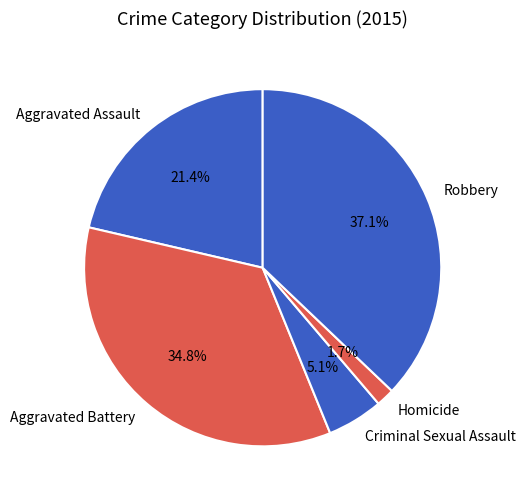

True or false: Criminal Sexual Assault accounts for 5% of the total.

True